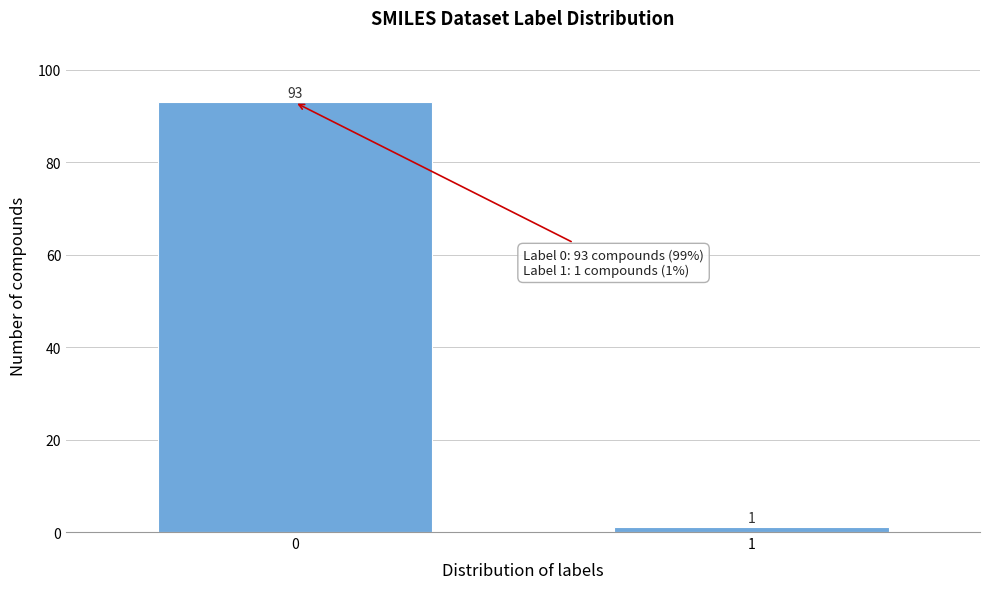

Reading left to right, transcribe all the data shown in this chart.

93	1